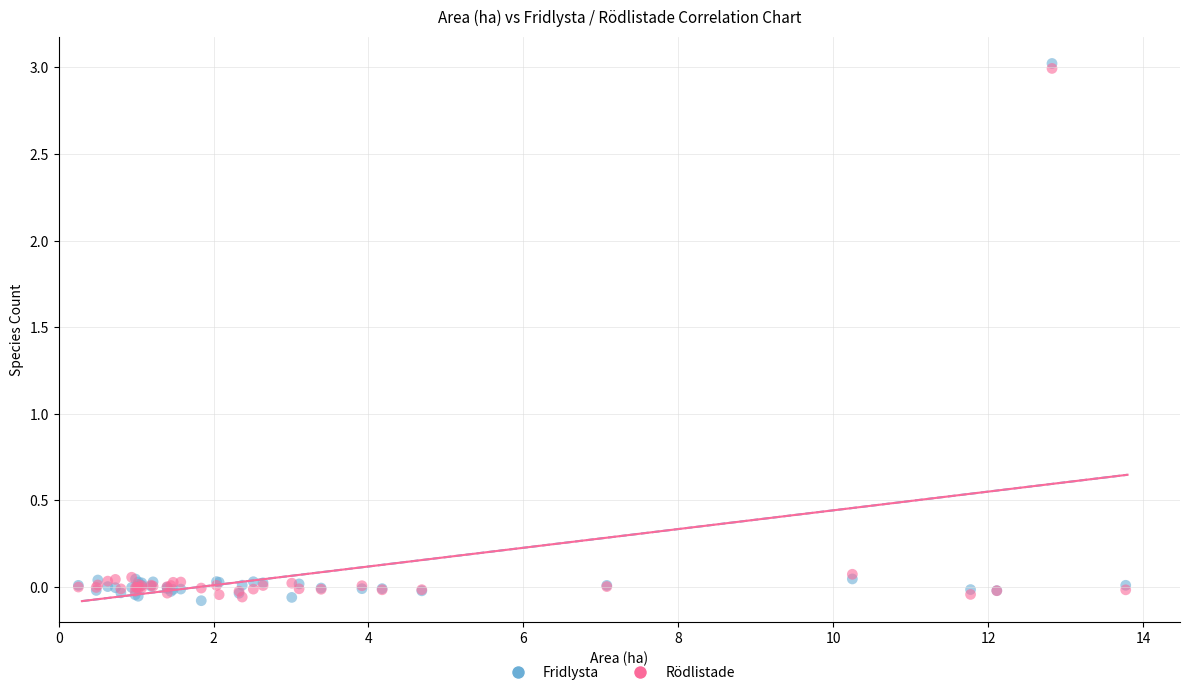

Which series has the widest spread of Y values?

Fridlysta